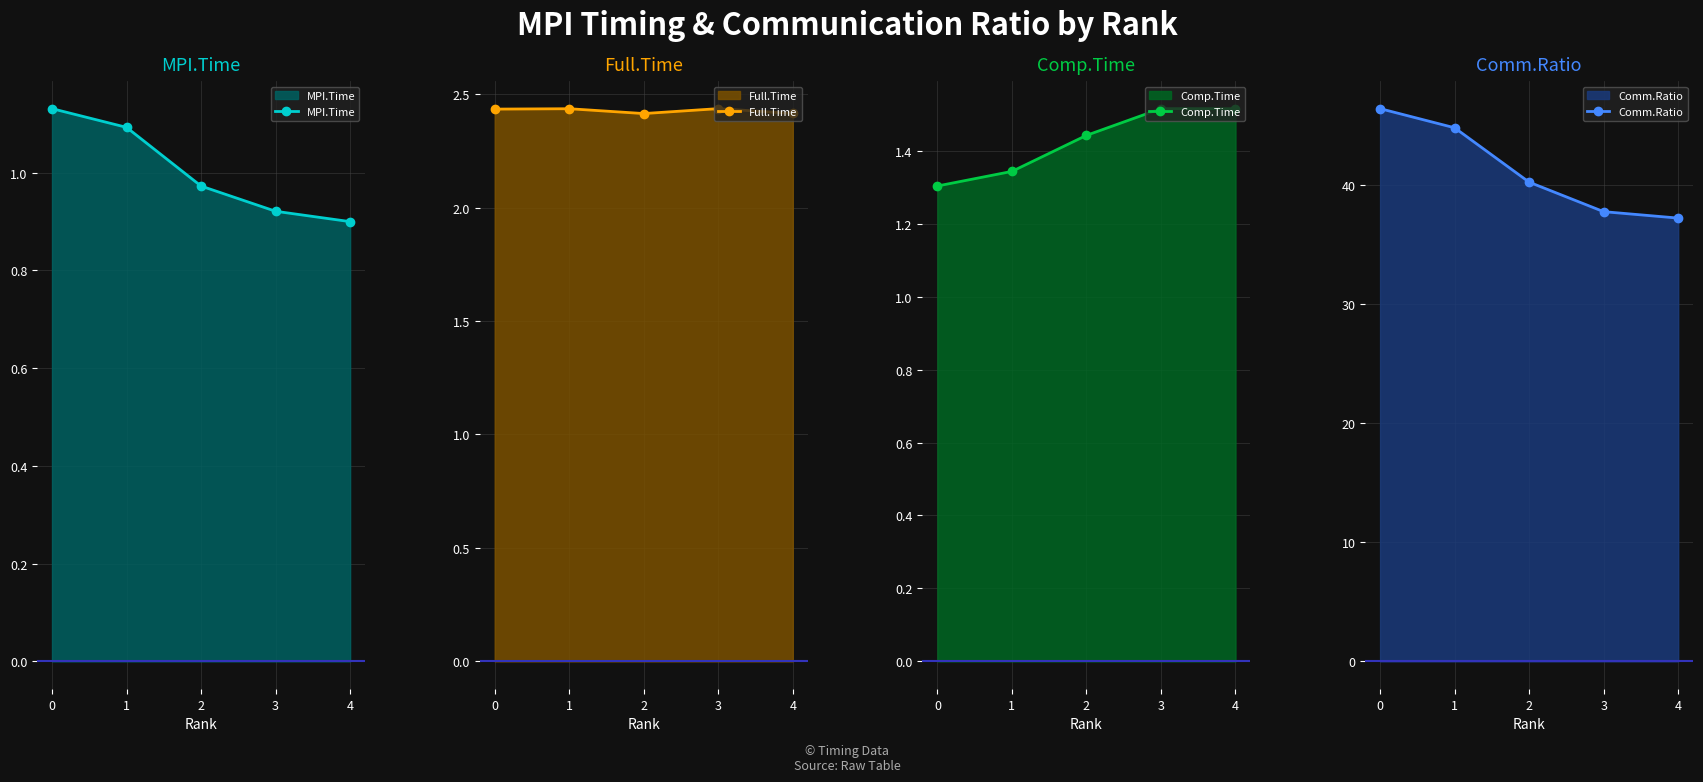

True or false: MPI.Time has a value of 1.1 at 1.

True